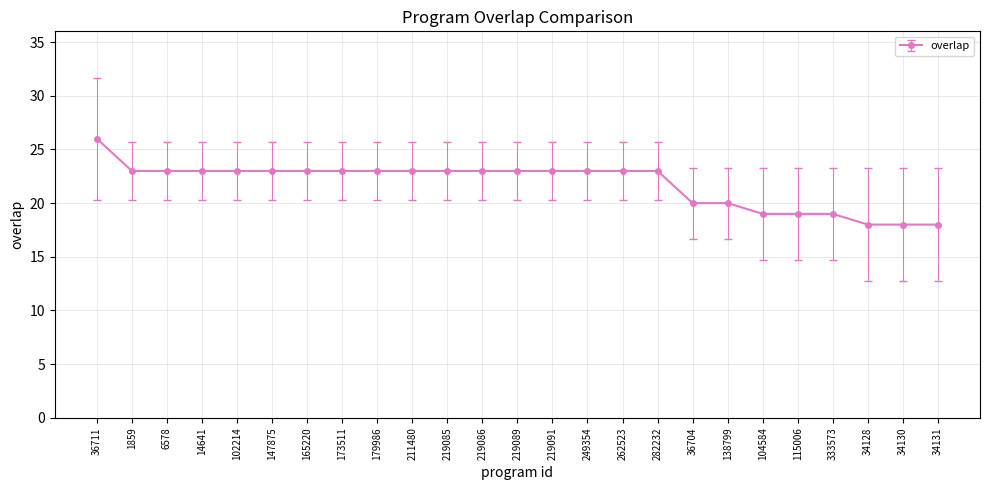

Is it true that the value at 14641 is 36?

False